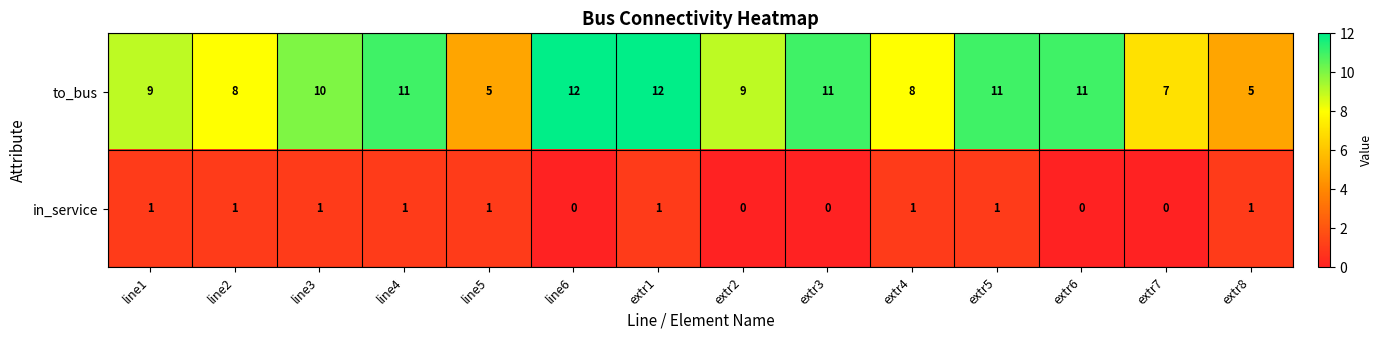

What is the spread (max minus min) of values at extr2?

9